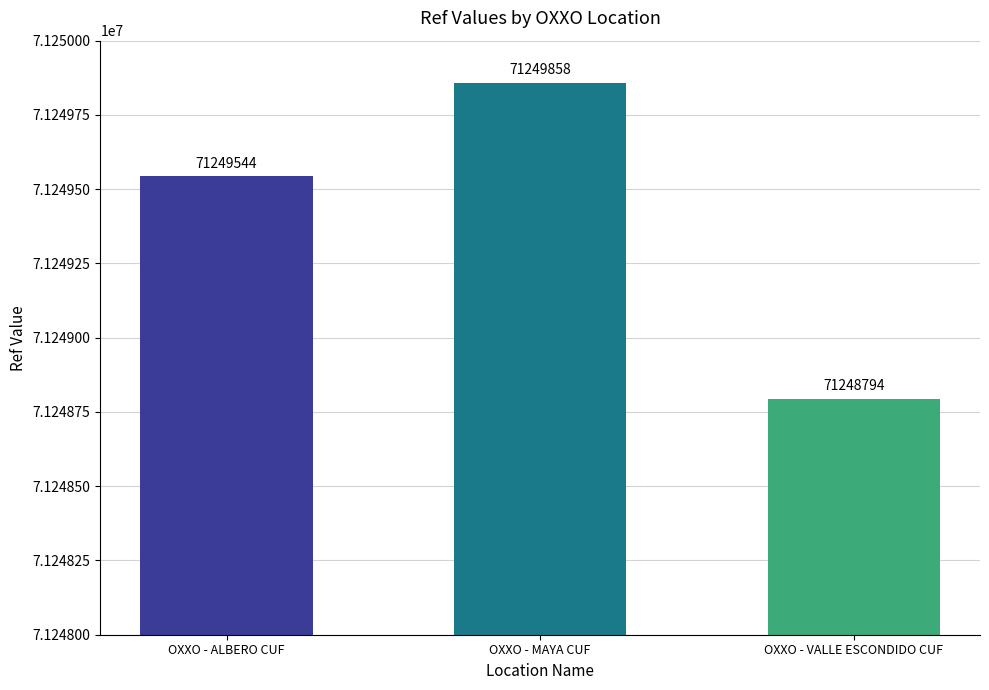

Reading left to right, extract all data points from this chart.

OXXO - ALBERO CUF=71249544	OXXO - MAYA CUF=71249858	OXXO - VALLE ESCONDIDO CUF=71248794